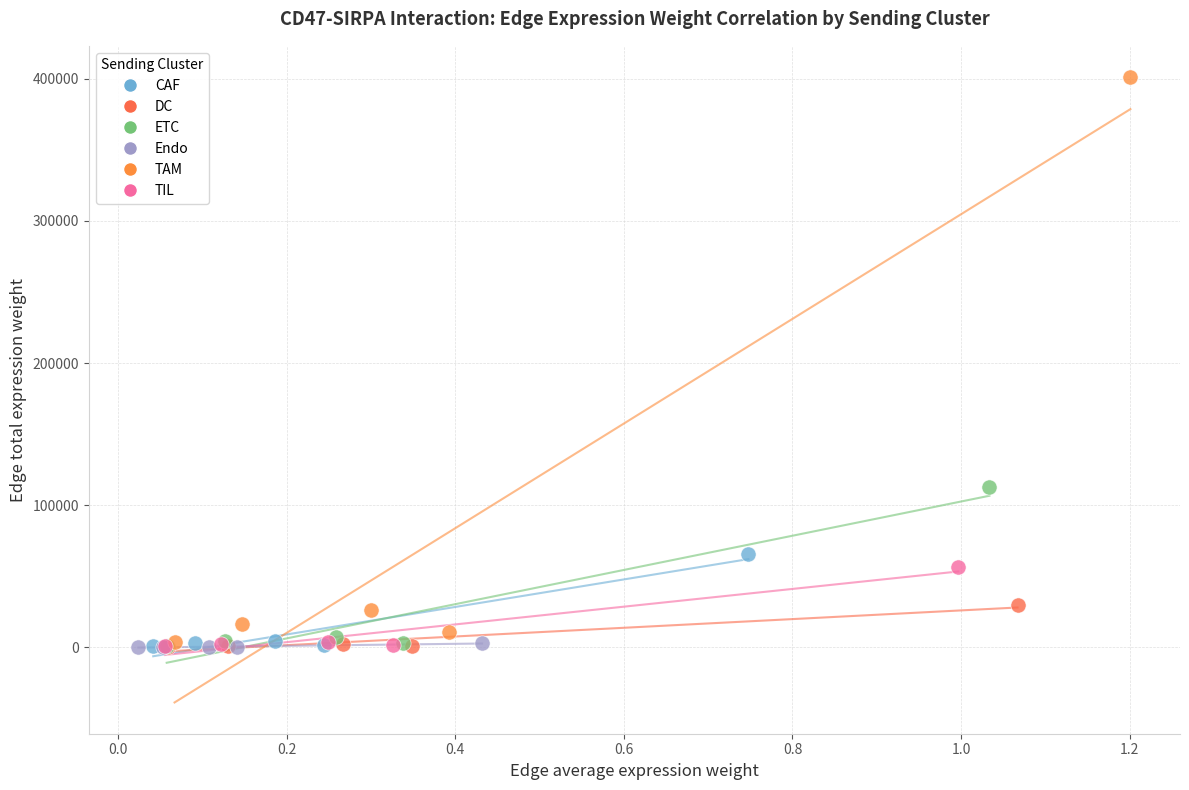

Which series contains the highest Y value?

TAM